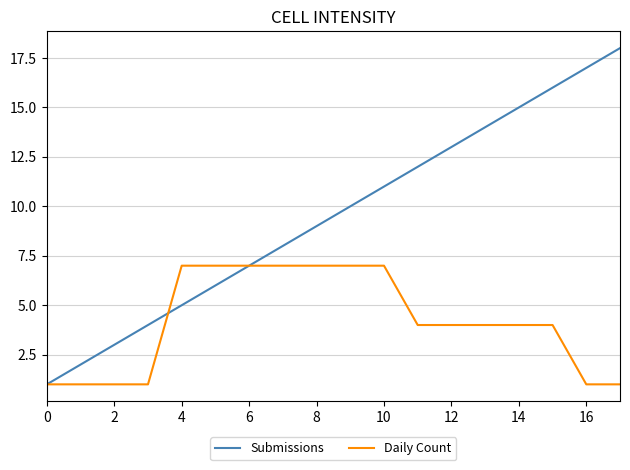

Rank the series by their maximum value, from lowest to highest.

Daily Count, Submissions